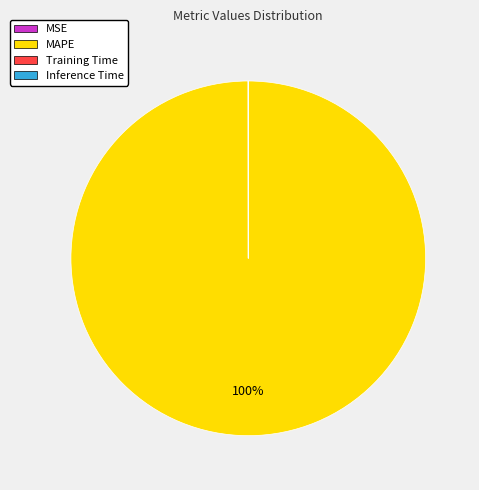

Which category has the biggest portion of the pie?

MAPE